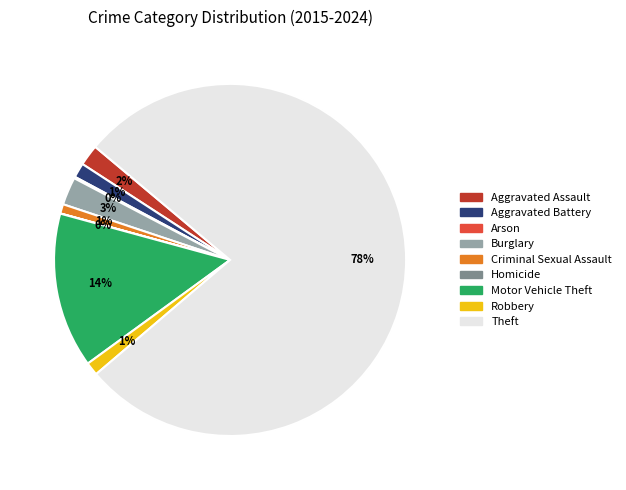

Is the sum of Theft and Burglary greater than half?

Yes